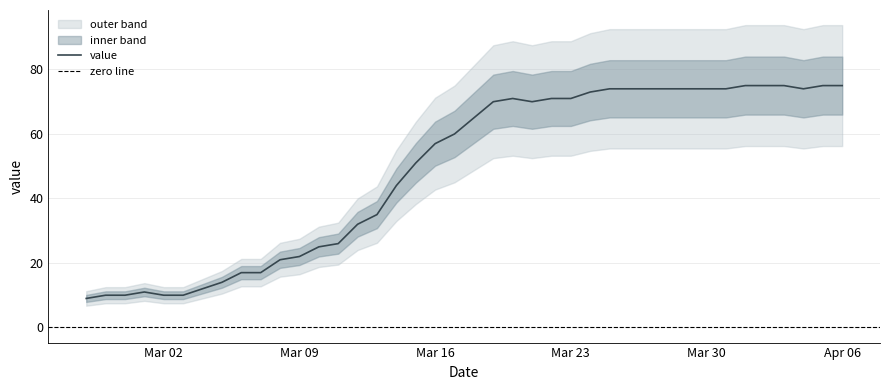

What is the ratio of the value at 2020-03-17 to the value at 2020-03-06?

3.5